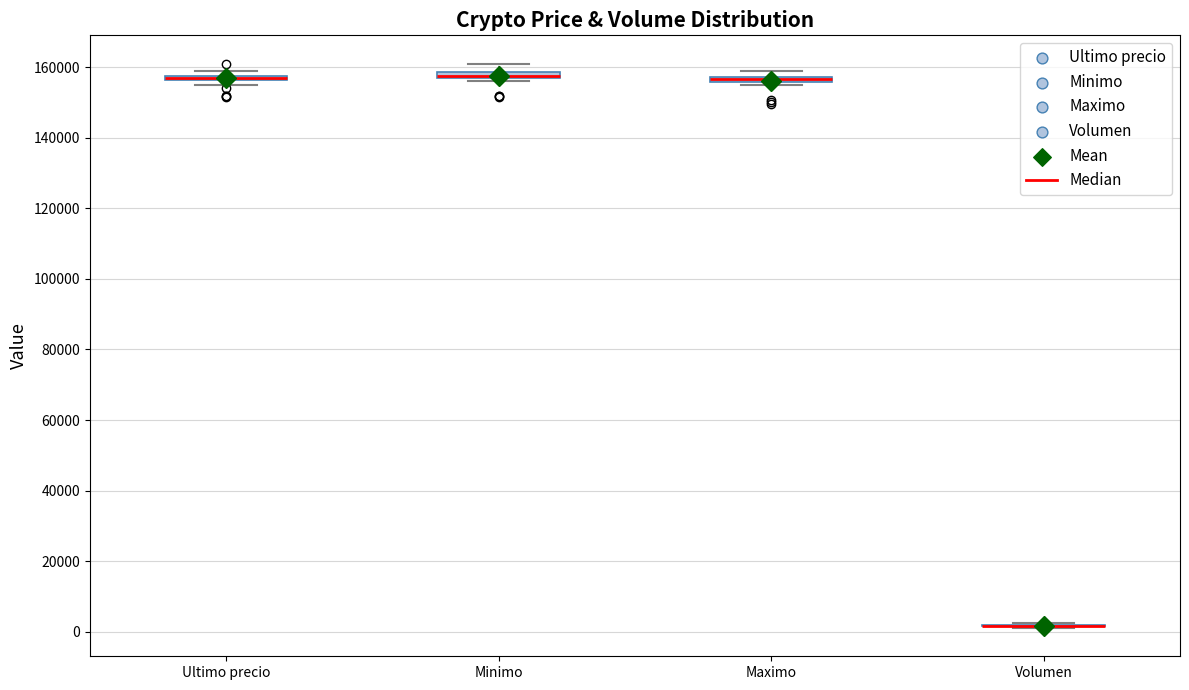

Where is the lower edge of the box for Minimo on the y-axis? The values are not printed on the chart, so give them approximately, as read against the axis.

156000